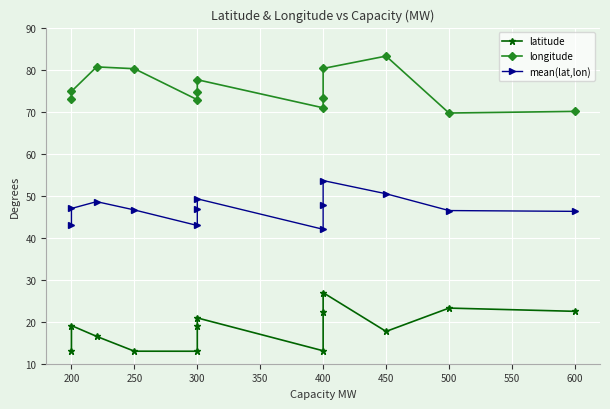

Read the mean(lat,lon) value at 200.

46.9